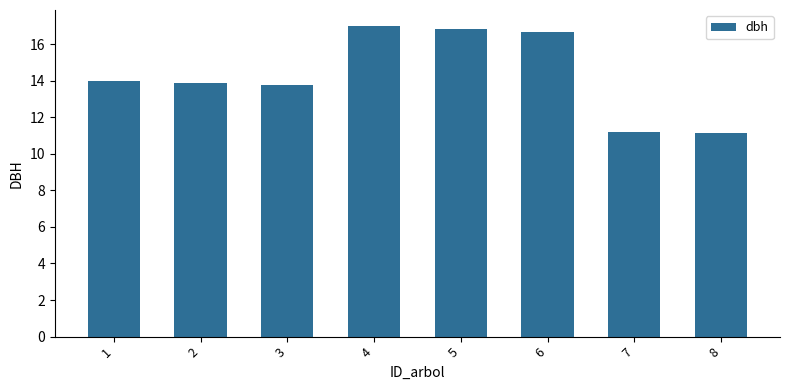

What is the difference between the values at 7 and 6?

5.4